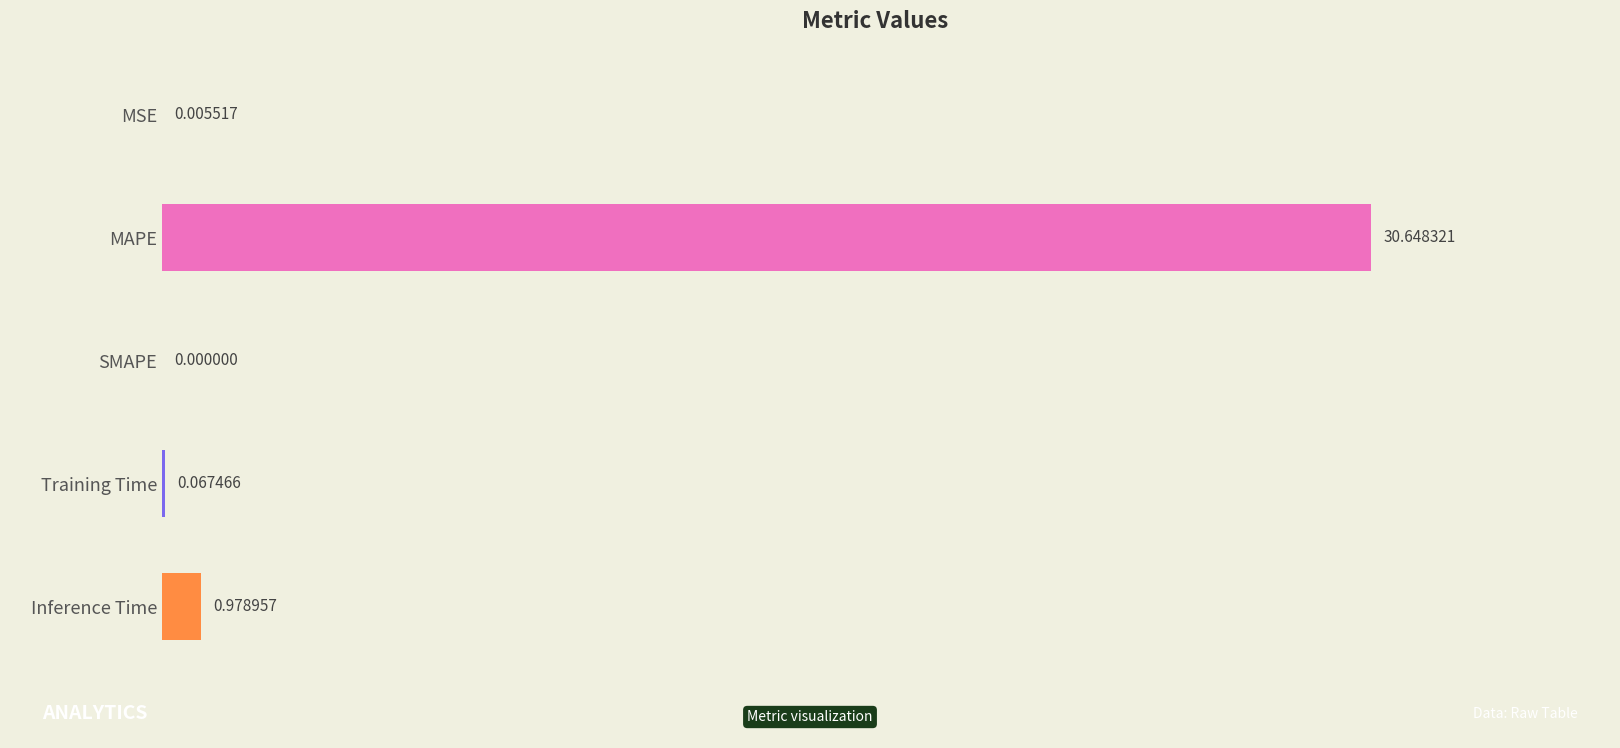

What is the sum of all values?

31.7